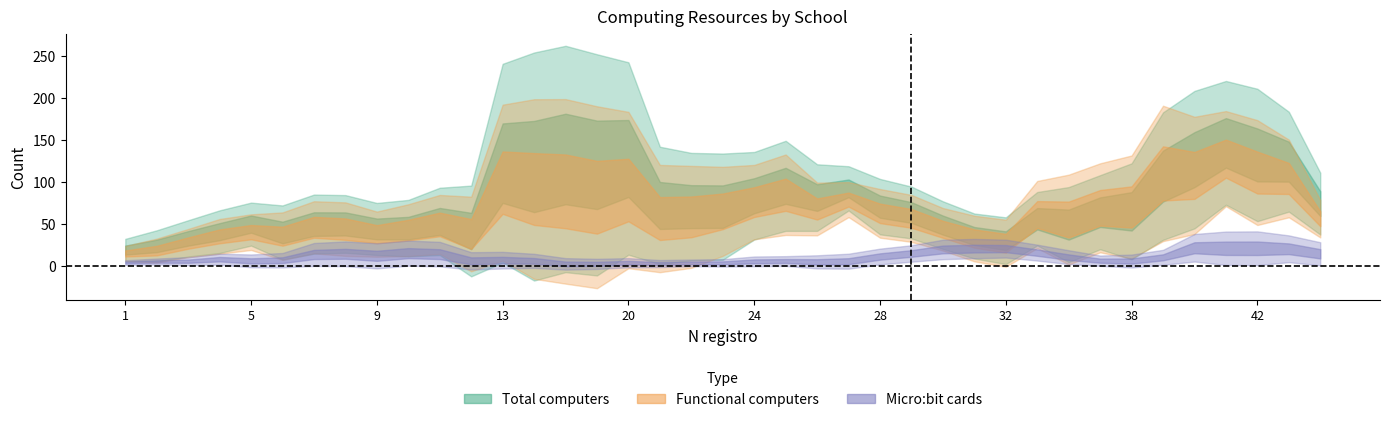

True or false: Micro:bit cards and Total computers intersect in this chart.

False